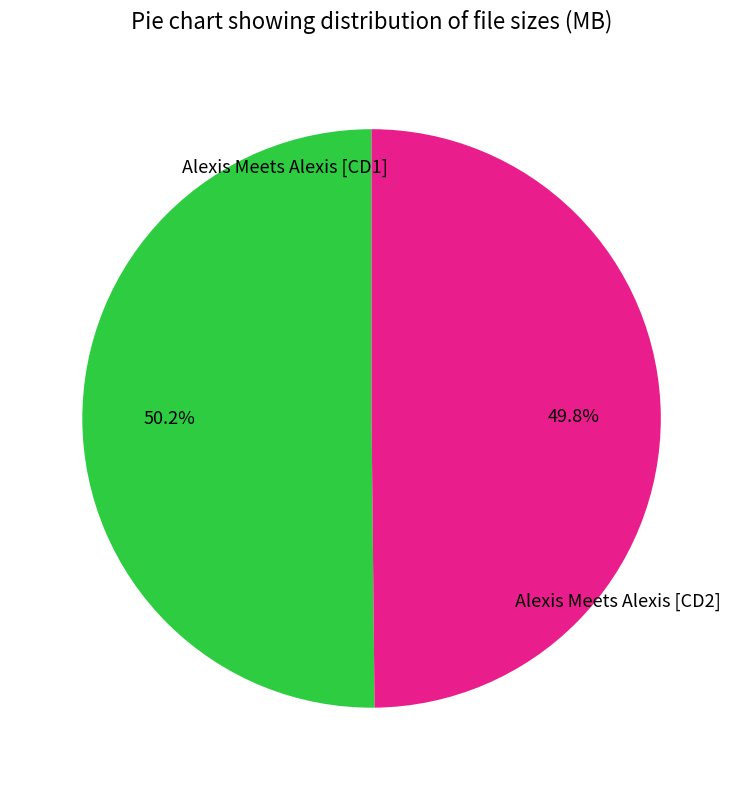

Approximately how many times larger is the value at Alexis Meets Alexis [CD2] compared to Alexis Meets Alexis [CD1]?

1.0